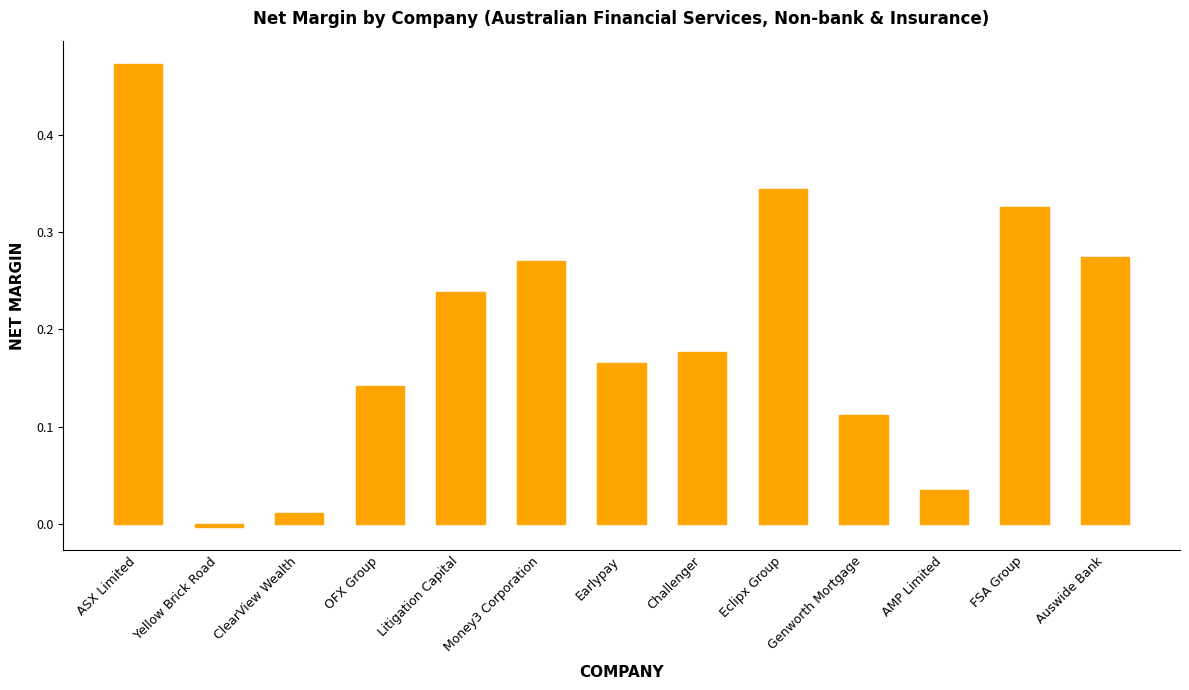

What is the sum of all values?

2.6